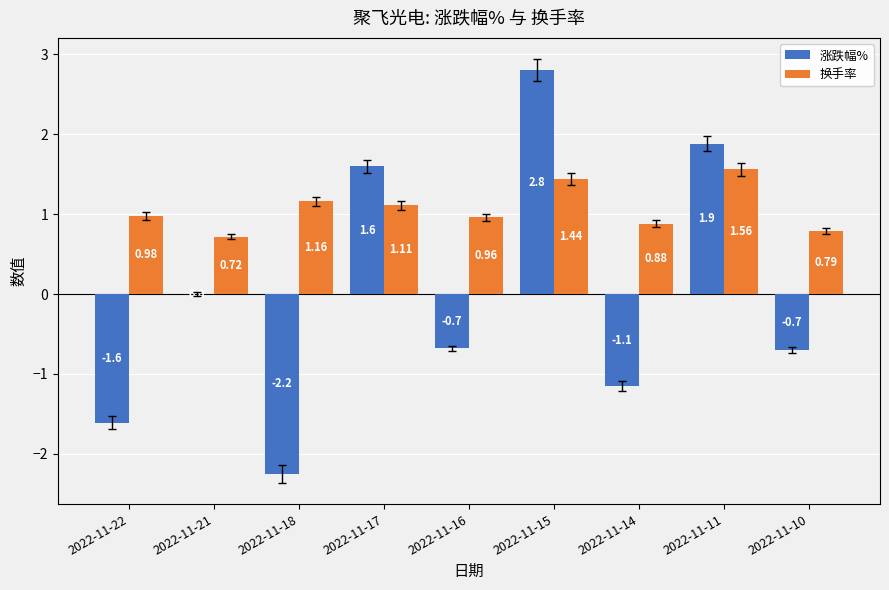

What is the total value across all series at 2022-11-15?

4.2